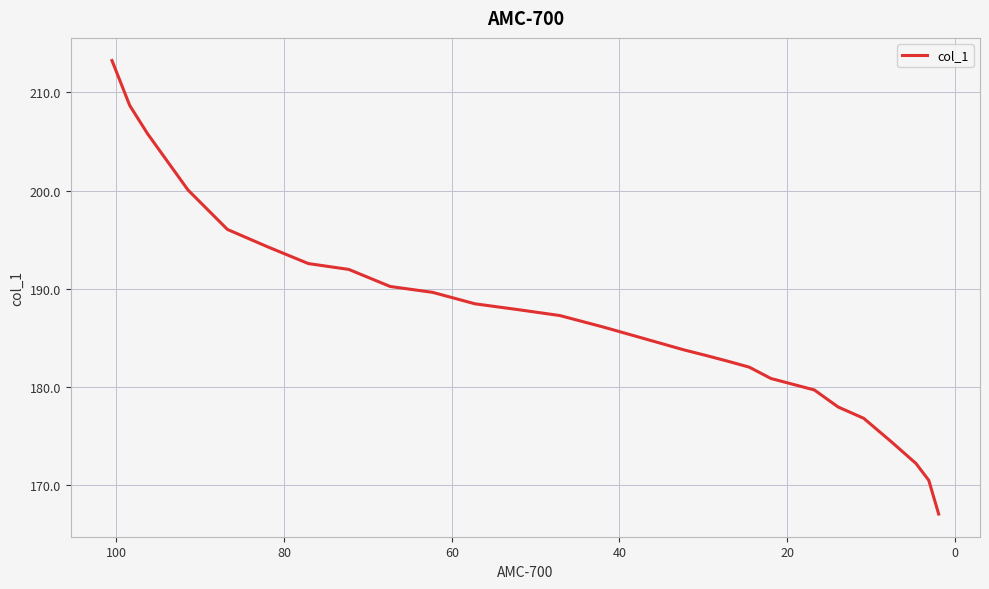

What is the sum of all values?

5227.9